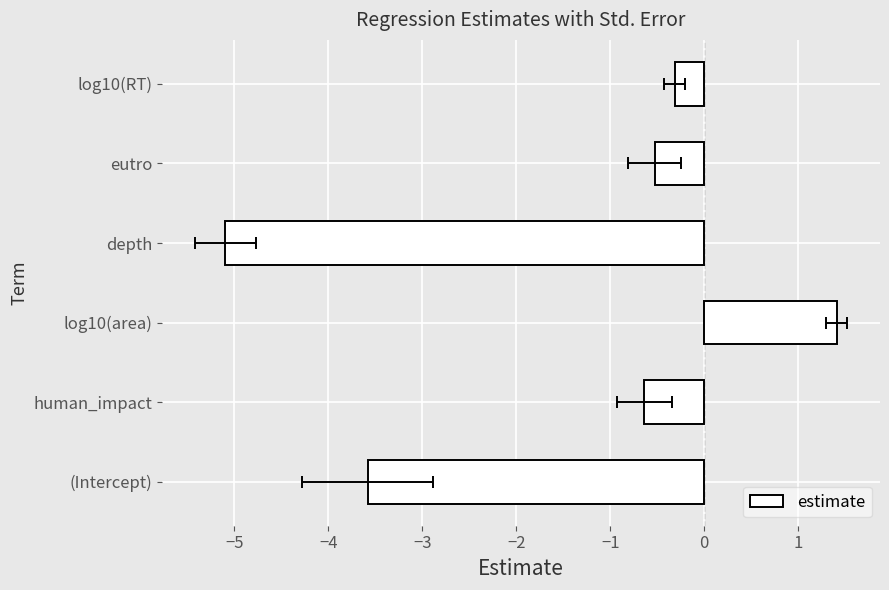

The chart shows a value of -6.1 at (Intercept). True or false?

False